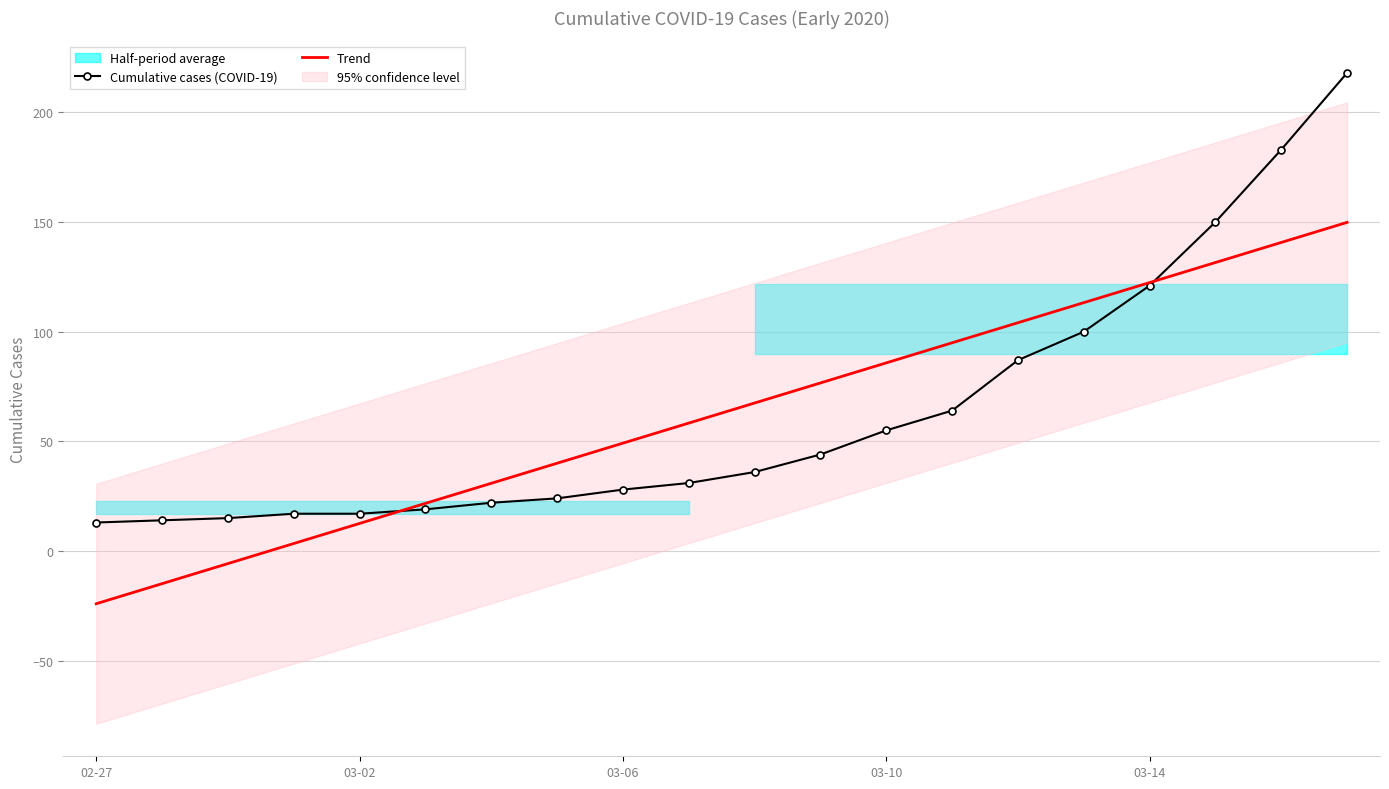

What is the minimum value shown in the chart?

-24.0